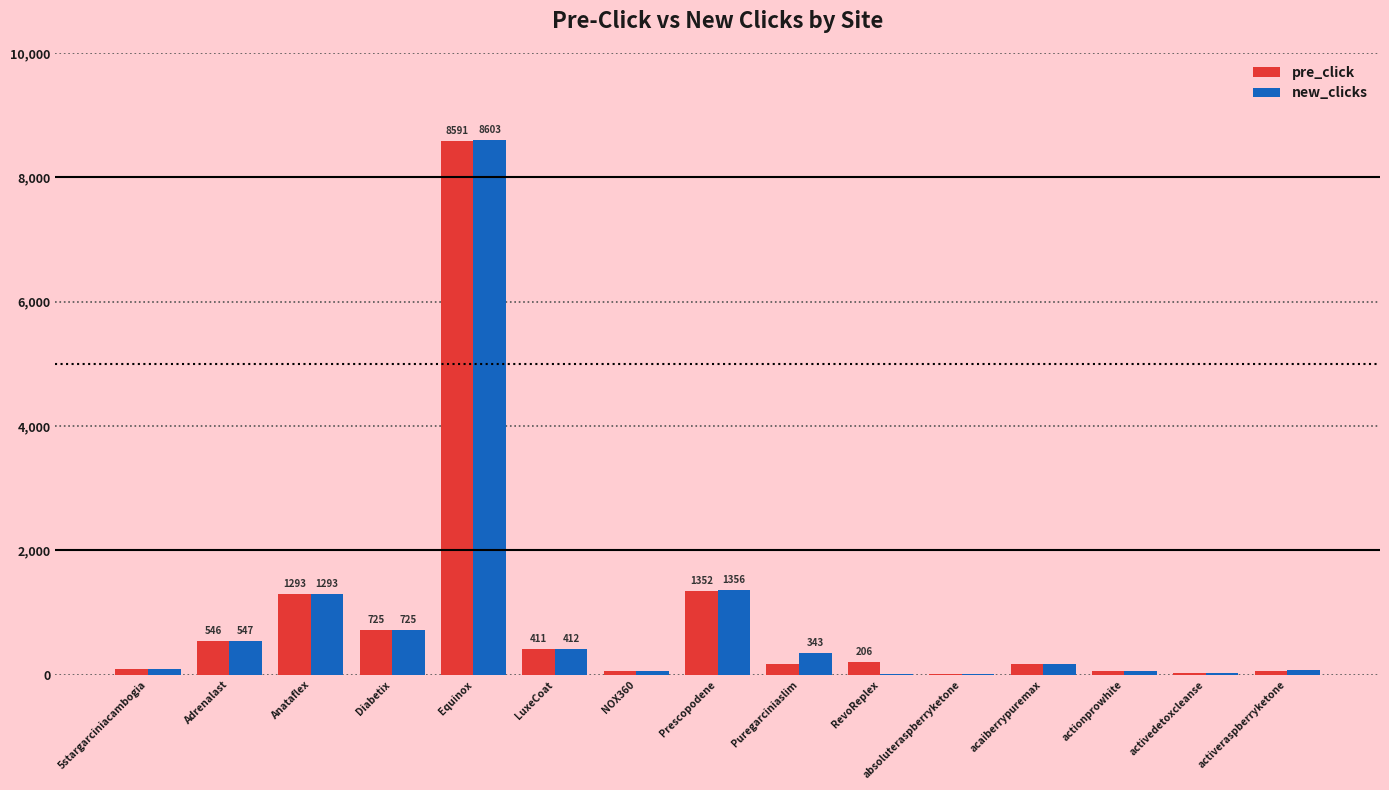

Which series has the widest spread of values?

new_clicks